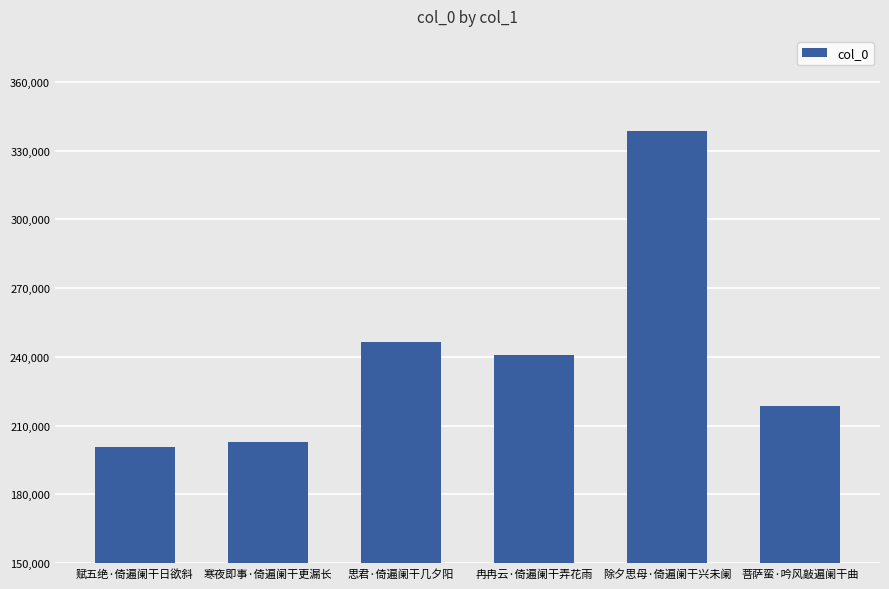

Between 冉冉云·倚遍阑干弄花雨 and 菩萨蛮·吟风敲遍阑干曲, which is larger?

冉冉云·倚遍阑干弄花雨